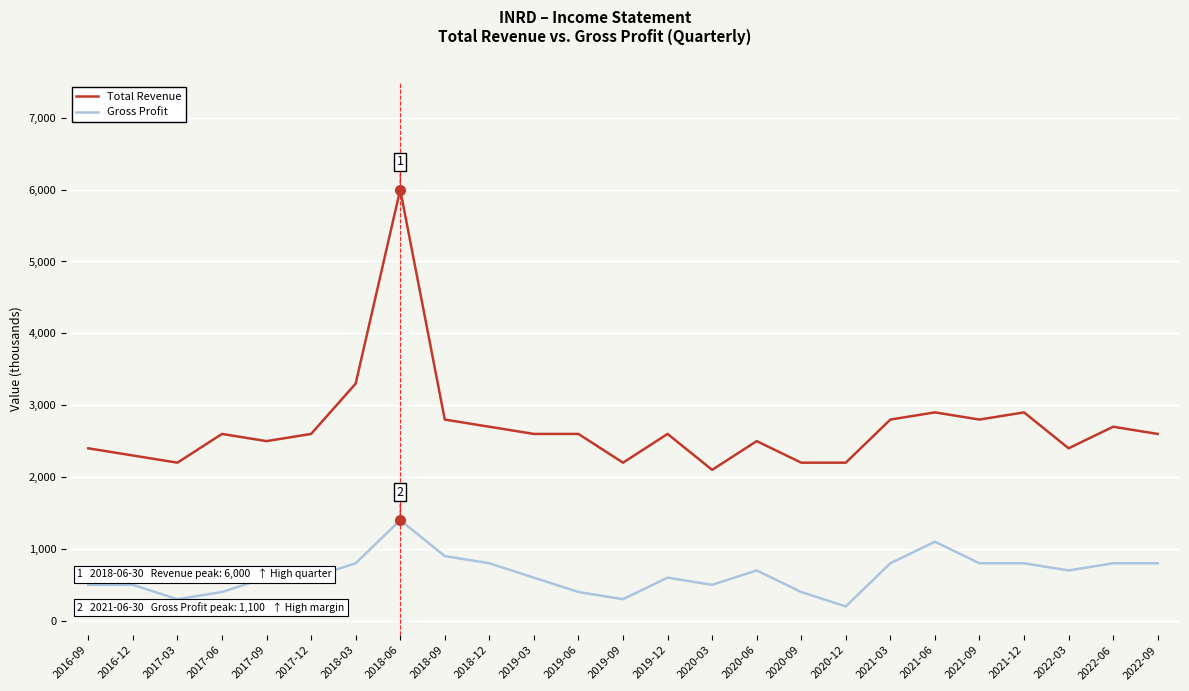

True or false: Total Revenue and Gross Profit cross at least once.

False